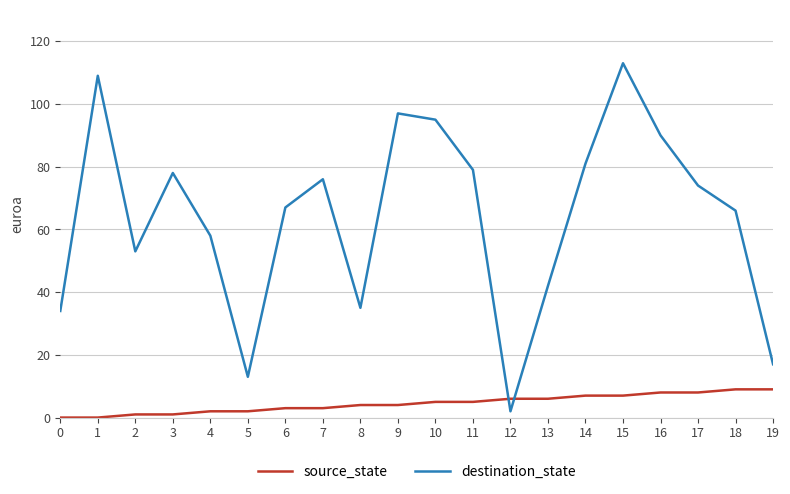

Reading left to right, list all the values displayed in this chart.

source_state: 0	0	1	1	2	2	3	3	4	4	5	5	6	6	7	7	8	8	9	9
destination_state: 34	109	53	78	58	13	67	76	35	97	95	79	2	42	81	113	90	74	66	17